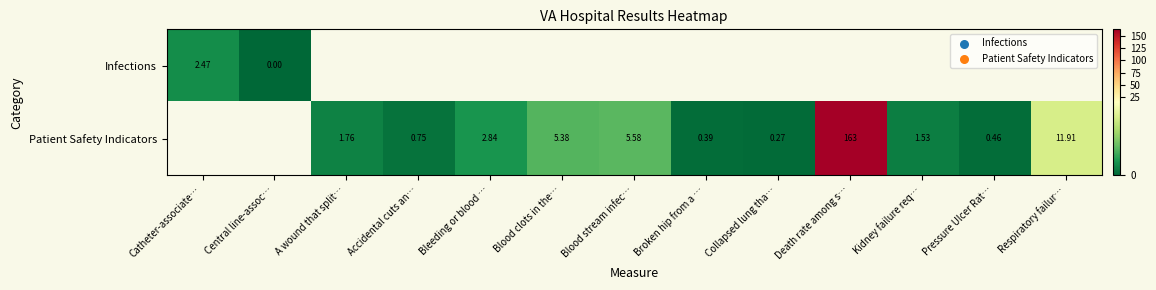

Is the value of Infections at Pressure Ulcer Rat… greater than the value of Patient Safety Indicators at A wound that split…?

No